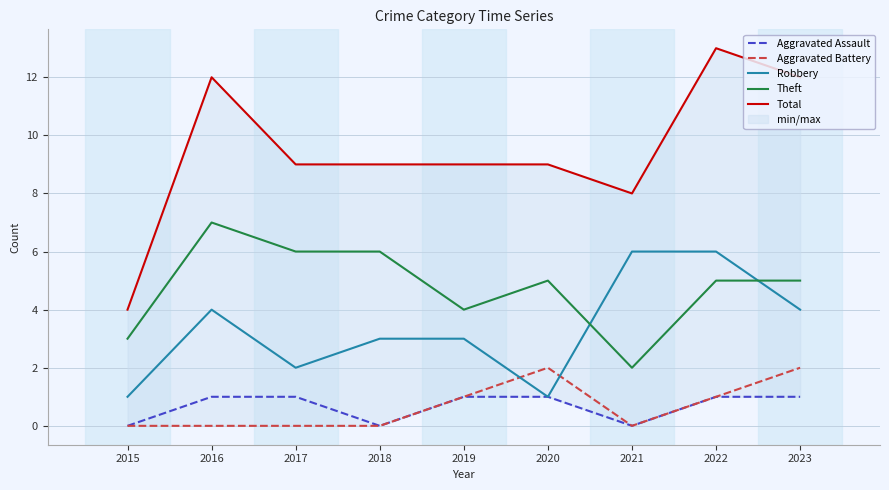

True or false: Theft and Aggravated Assault cross at least once.

False